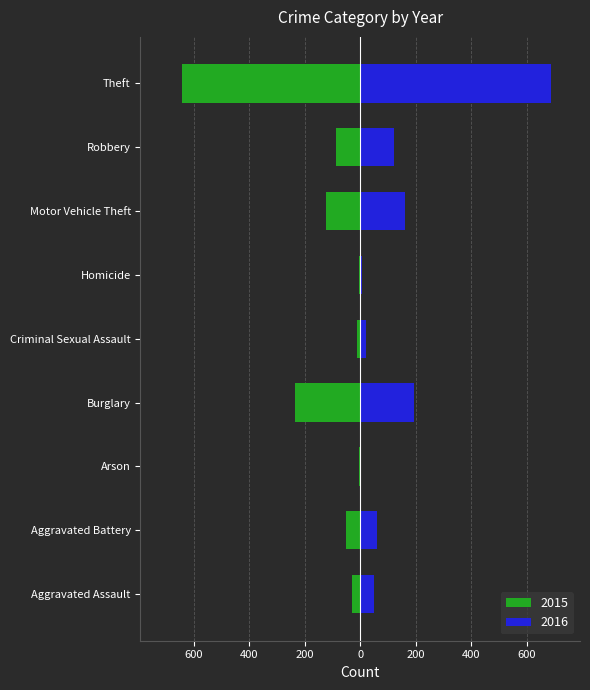

Which series has the largest range (max minus min)?

2016